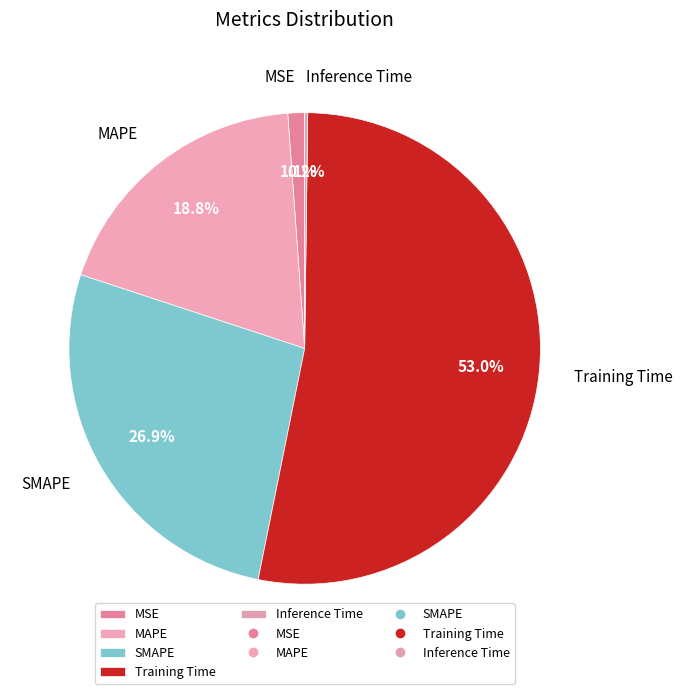

Do MAPE and MSE together represent more than half of the pie?

No